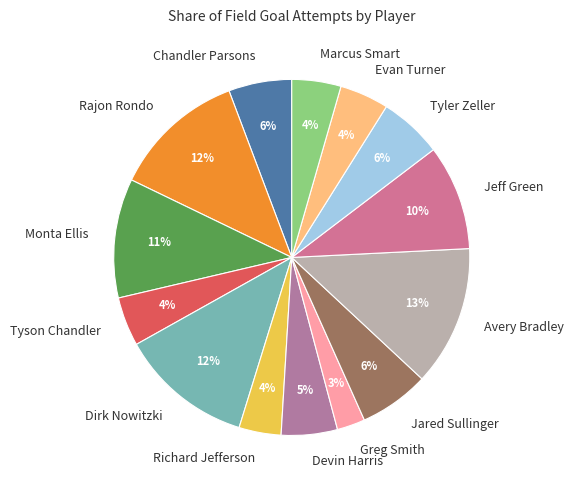

Count the number of slices in the pie.

14